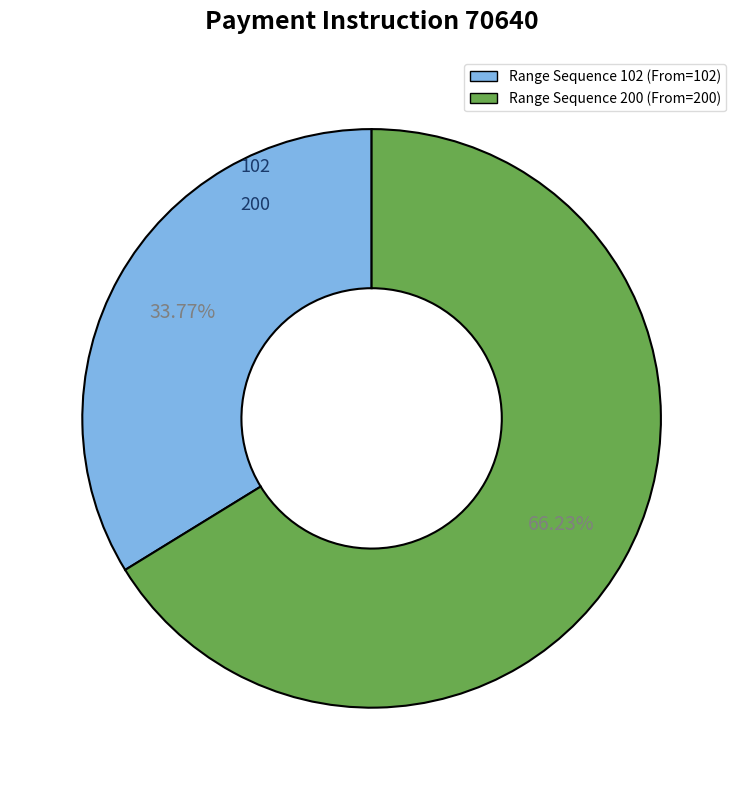

Is there any slice that represents more than half of the pie?

Yes